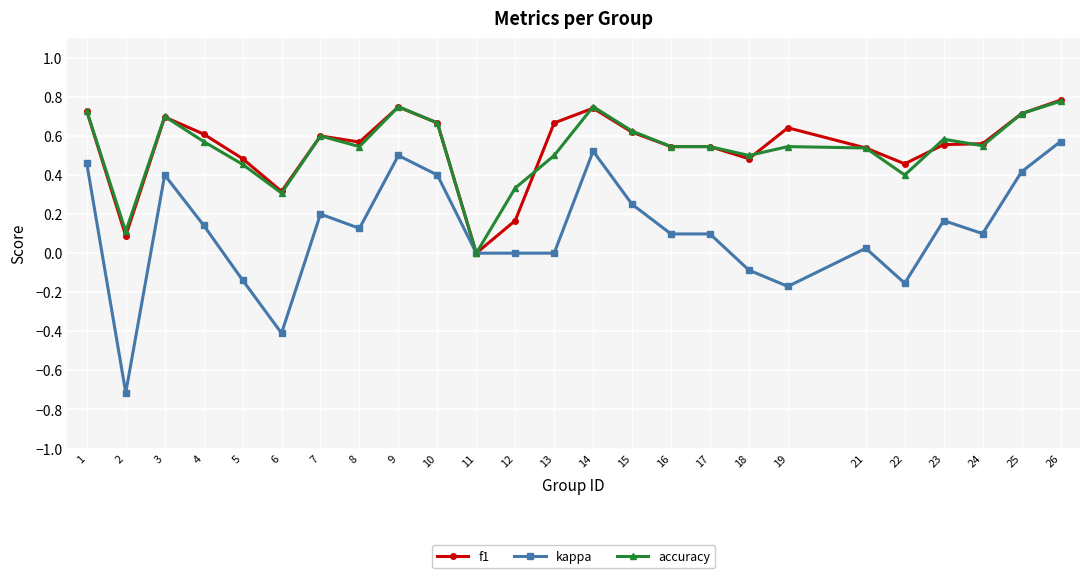

How many categories are shown in the chart?

25